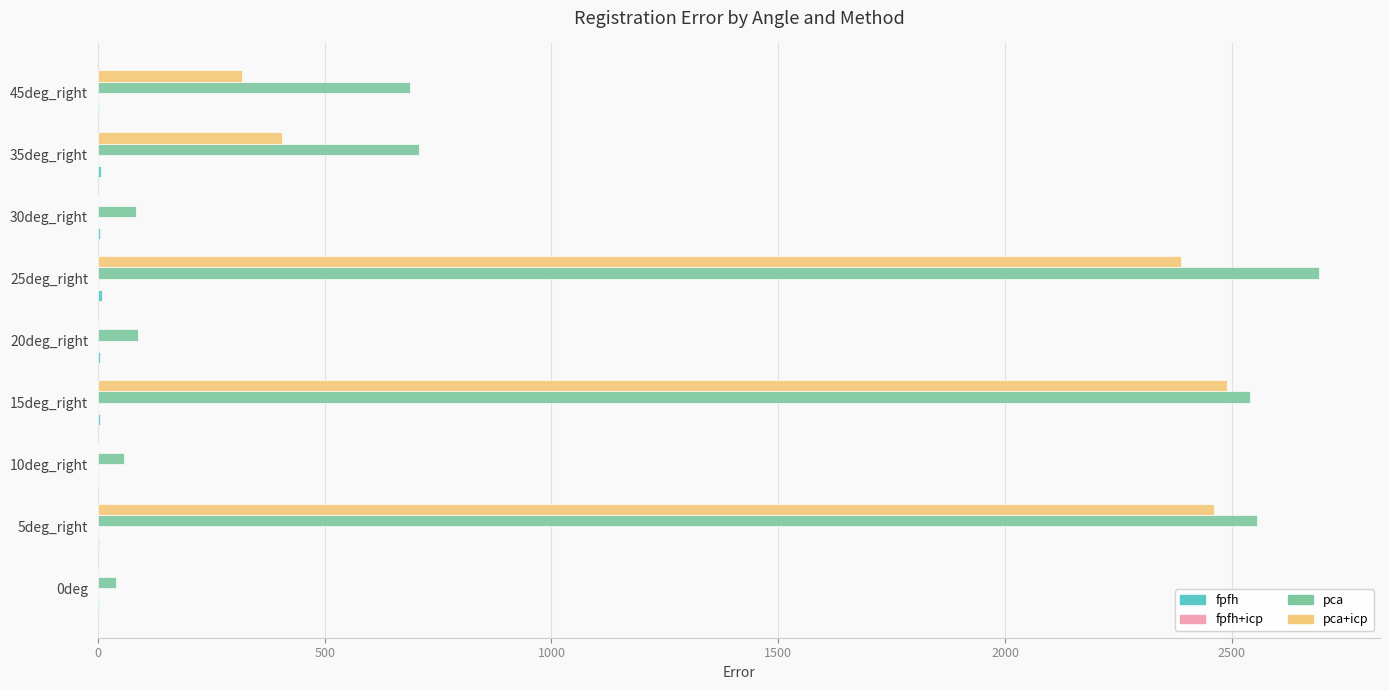

What is the highest value of the pca+icp series?

2488.6